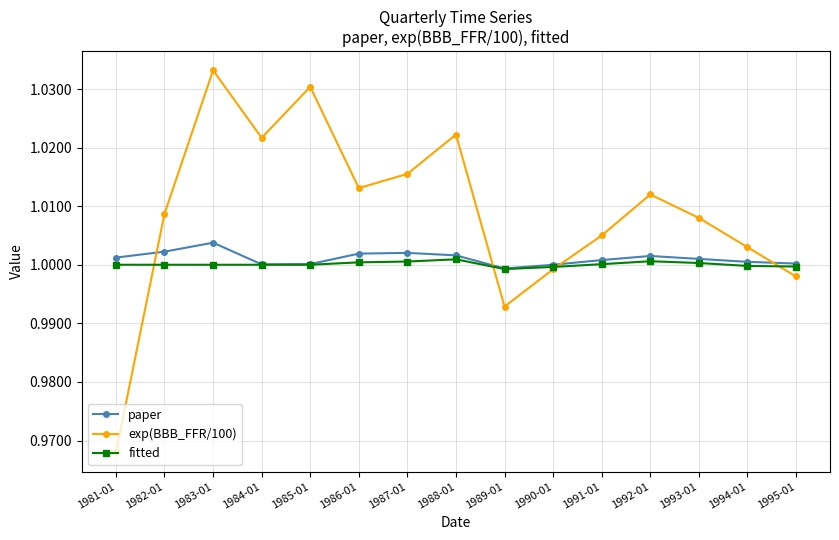

What is the difference between the maximum and minimum values in the exp(BBB_FFR/100) series?

0.1